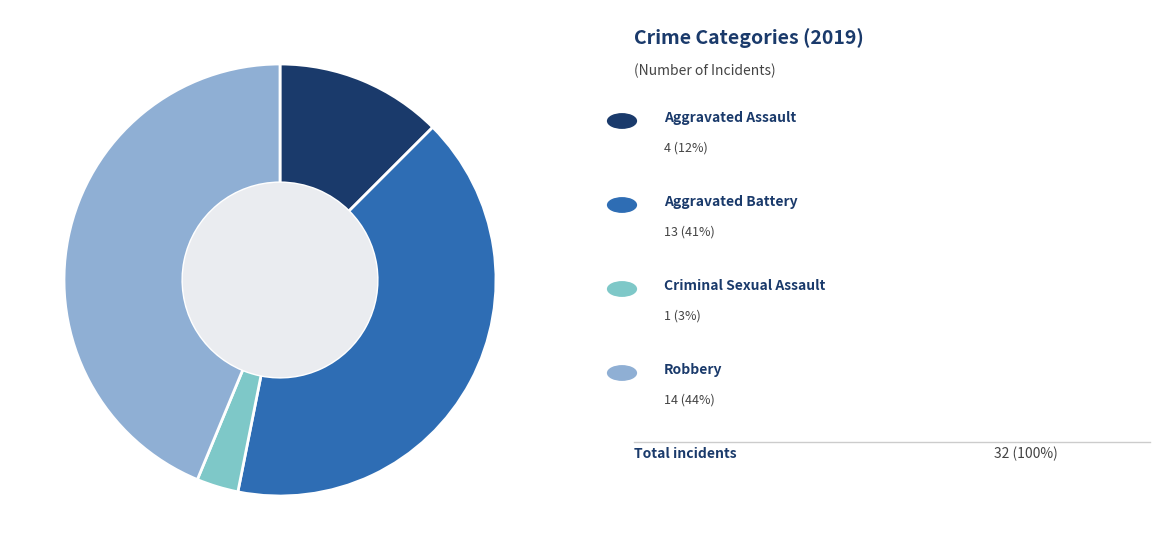

How many slices are in this pie chart?

4